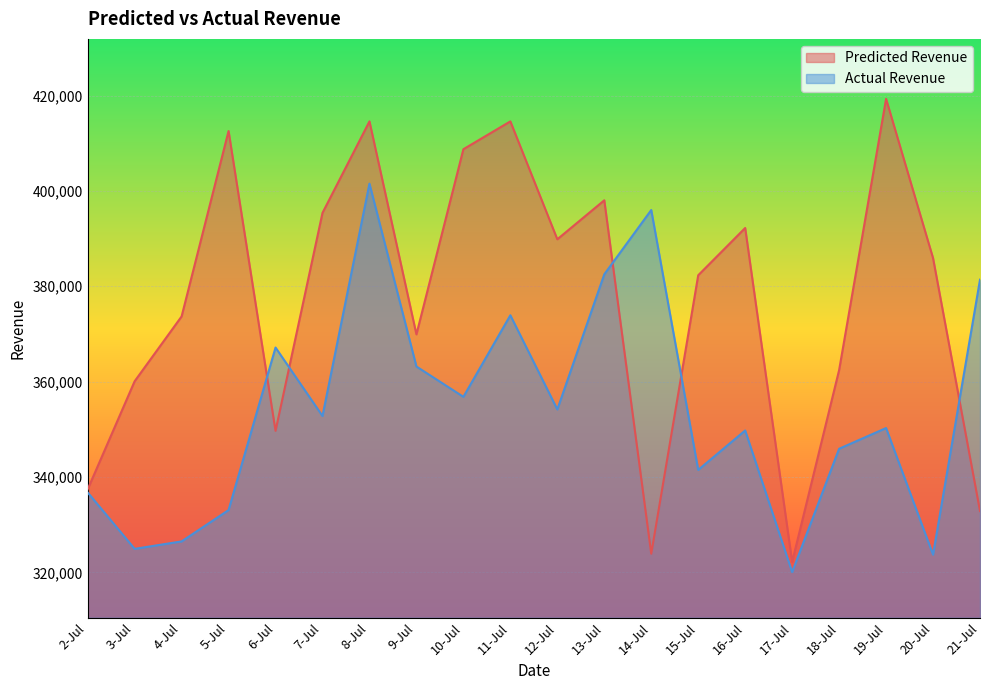

Rank the series by their average value, from highest to lowest.

Predicted Revenue, Actual Revenue